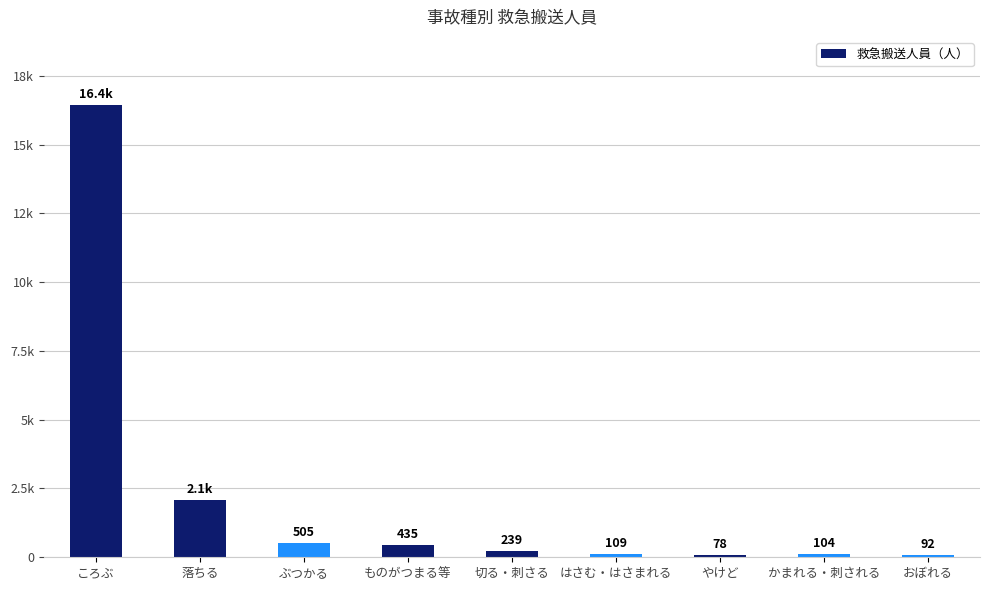

Does the chart contain any negative values?

No